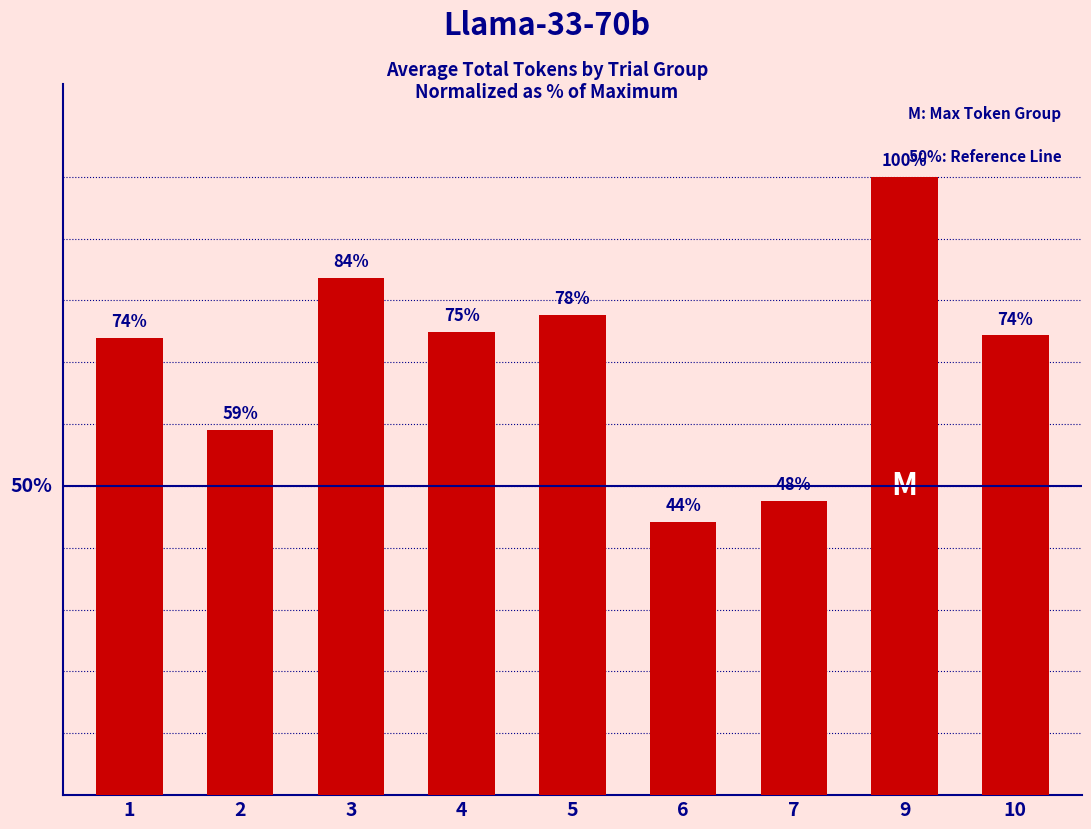

Which has a higher value, 9 or 3?

9